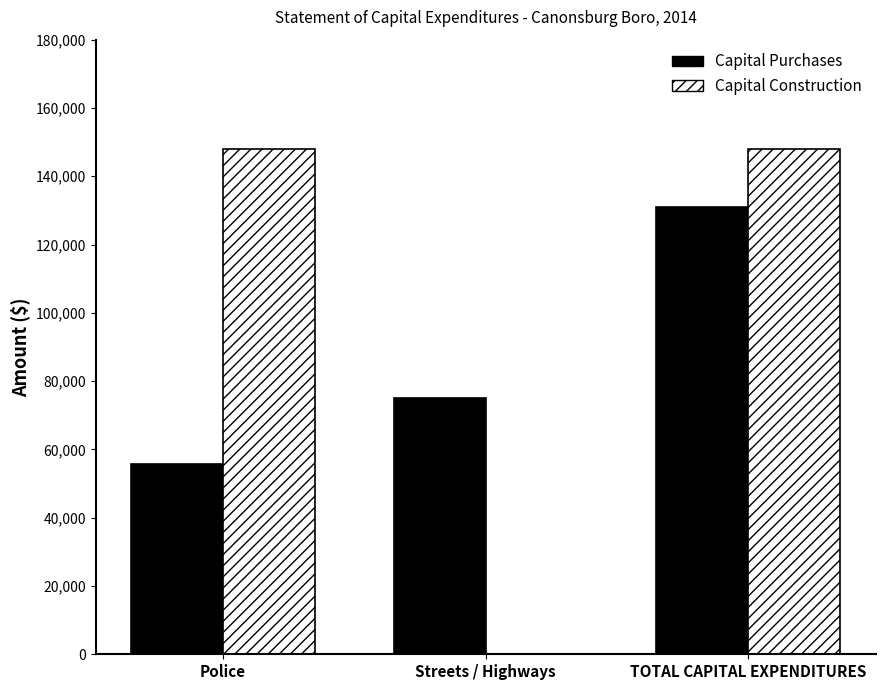

True or false: Capital Purchases has a value of 95999 at Police.

False